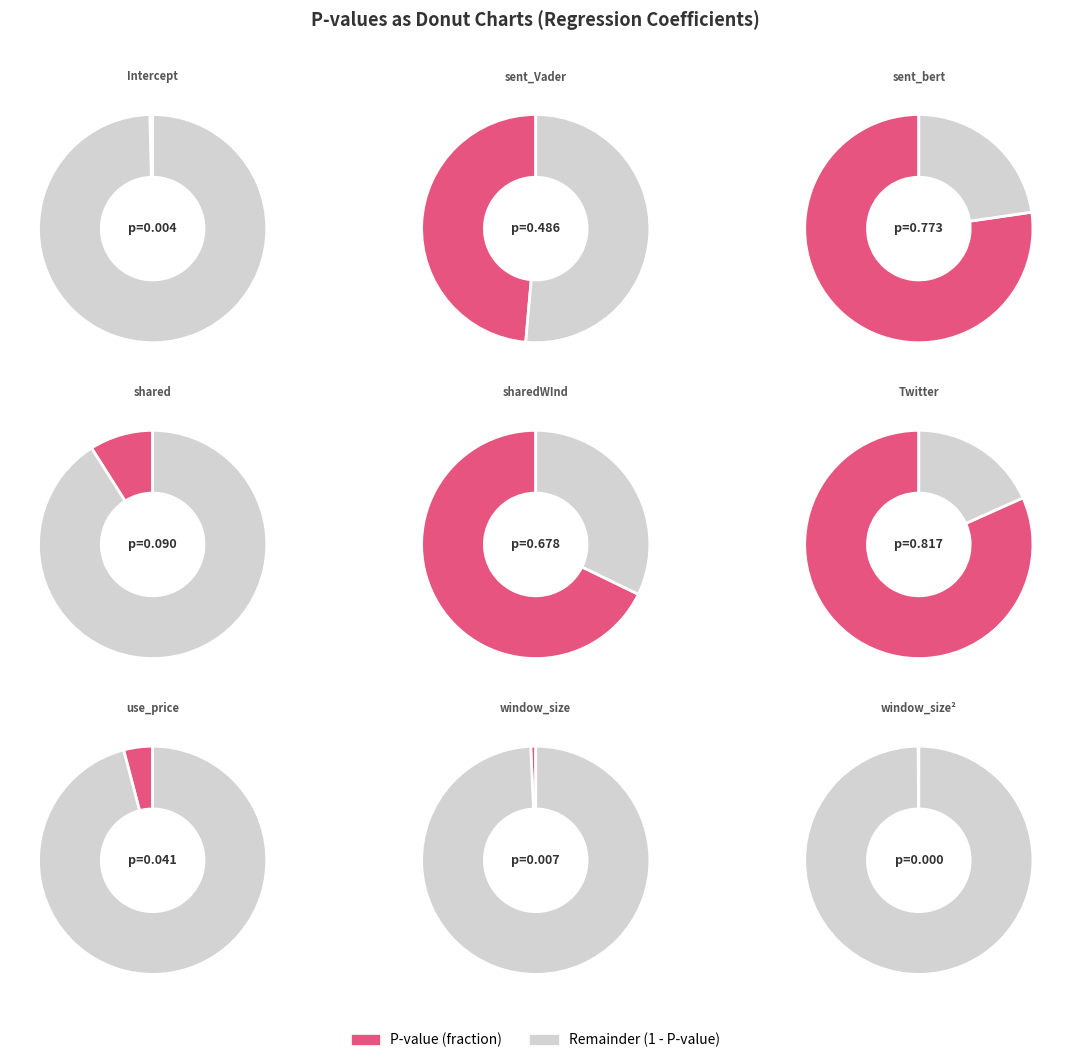

What portion of the pie excludes use_price?

98.6%